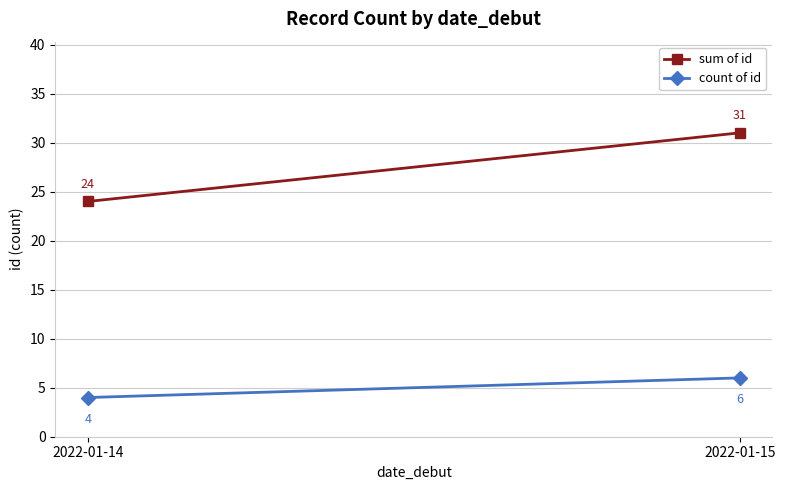

What is the difference between the maximum and minimum values in the sum of id series?

7